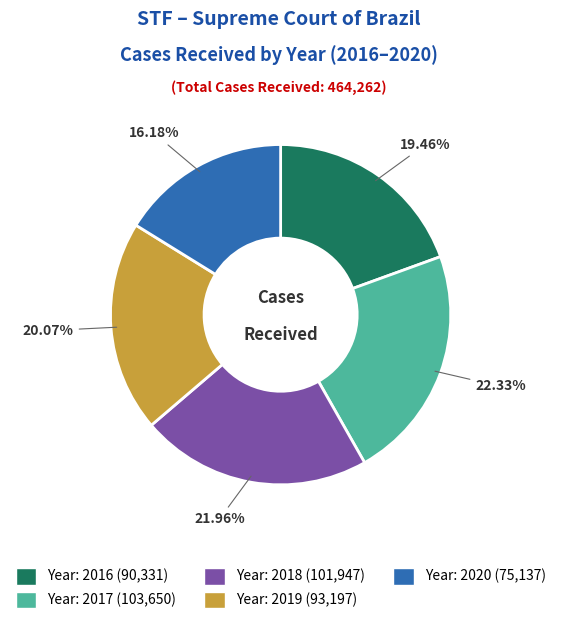

Count the number of slices in the pie.

5